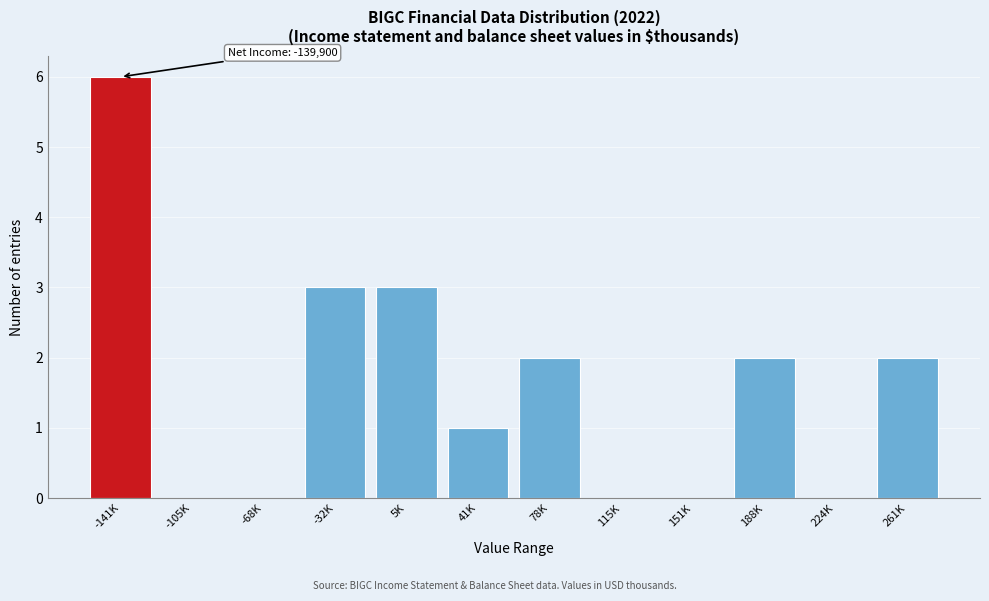

Reading left to right, list all the values displayed in this chart.

-141K=6	-105K=0	-68K=0	-32K=3	5K=3	41K=1	78K=2	115K=0	151K=0	188K=2	224K=0	261K=2